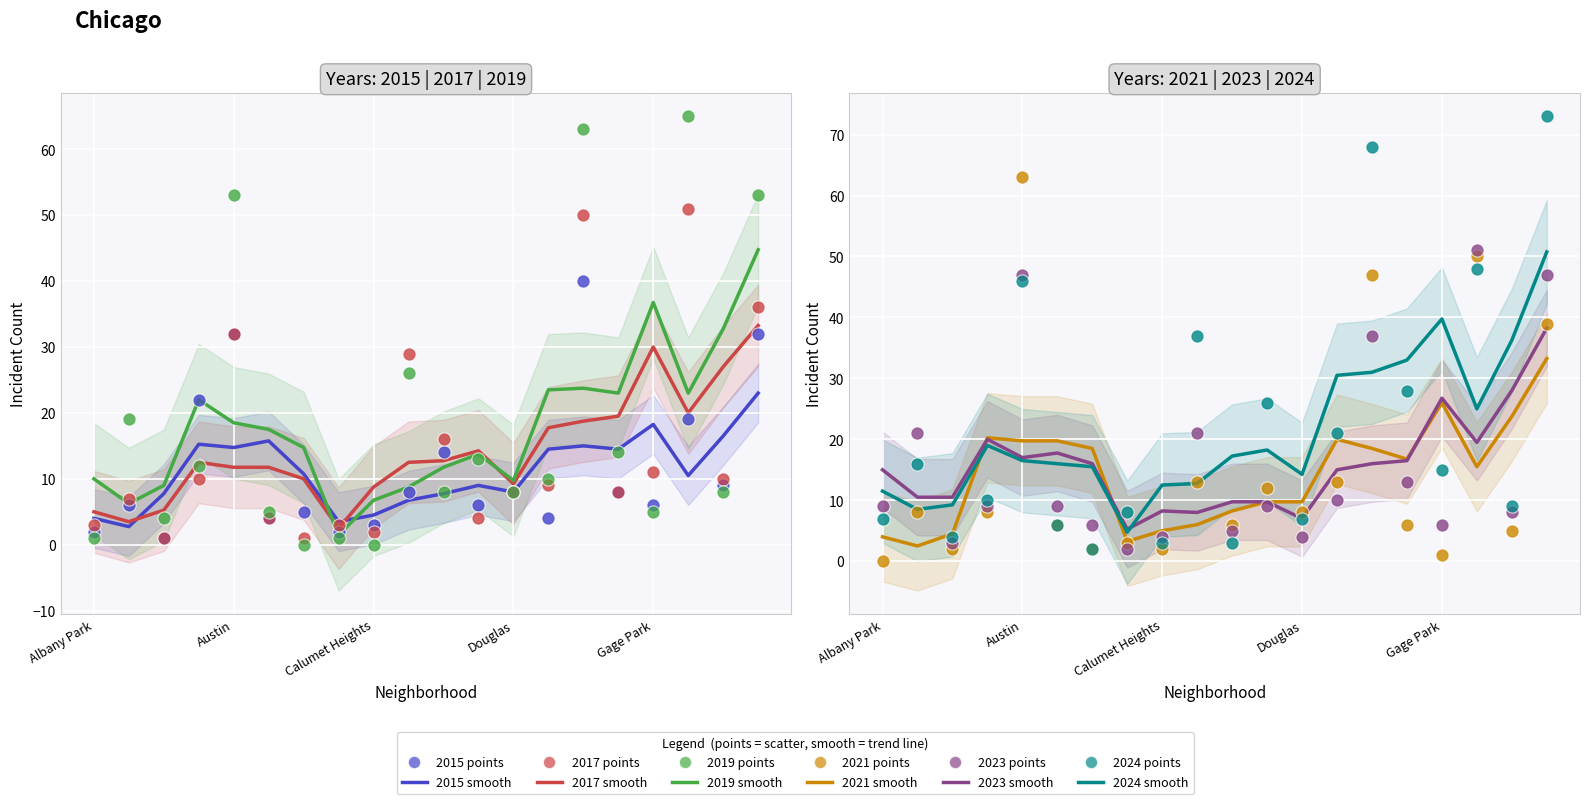

At how many categories does at least one series exceed 57?

4